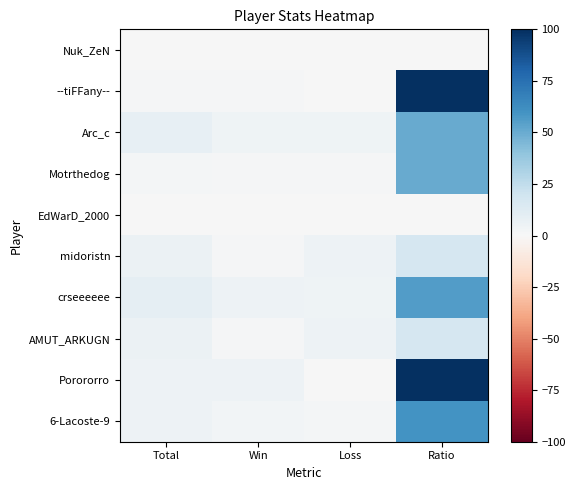

Between Win and Ratio, which is larger?

Win